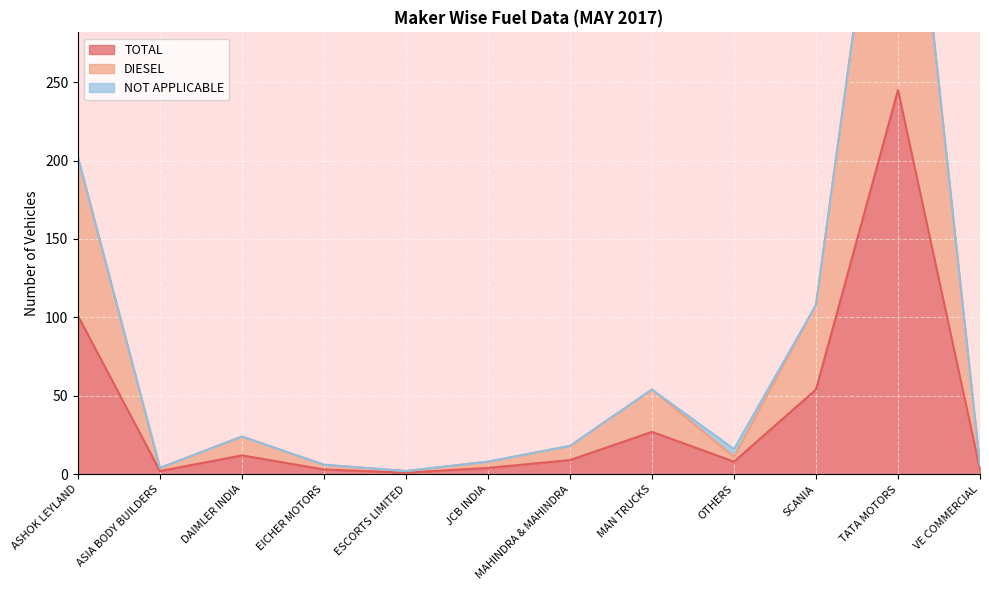

In TOTAL, how many points are higher than both neighbors (excluding endpoints)?

3